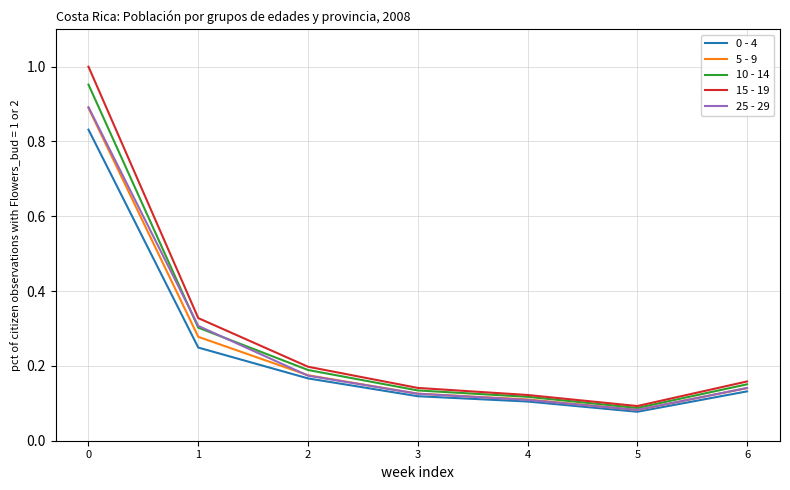

How many distinct data groups are displayed?

5